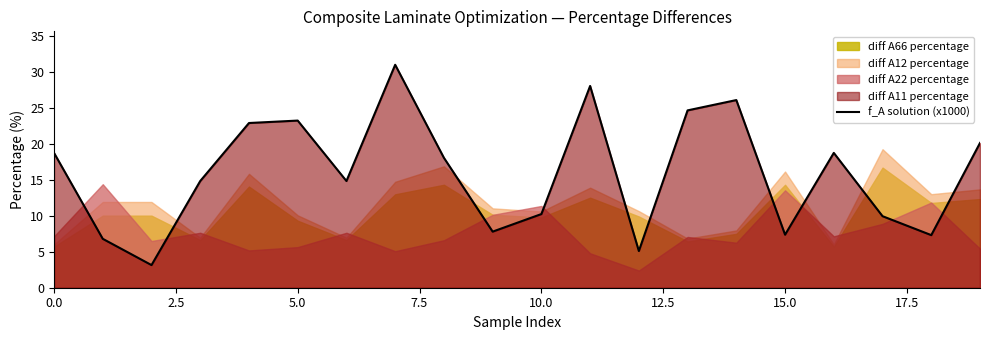

Reading right to left, transcribe all the data shown in this chart.

20.1	7.3	9.9	18.7	7.4	26.1	24.6	5.1	28.0	10.2	7.8	18.0	31.0	14.8	23.2	22.9	14.8	3.1	6.8	18.7